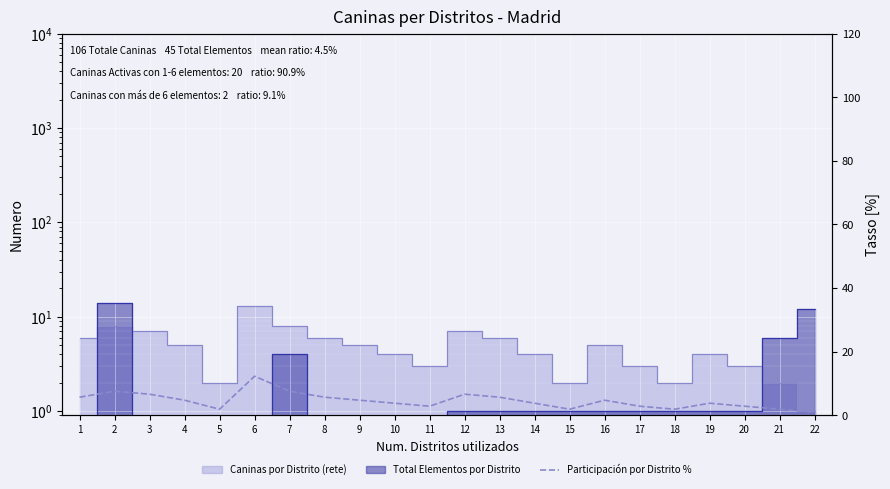

Reading left to right, transcribe all the data shown in this chart.

5.7	7.5	6.6	4.7	1.9	12.3	7.5	5.7	4.7	3.8	2.8	6.6	5.7	3.8	1.9	4.7	2.8	1.9	3.8	2.8	1.9	0.9